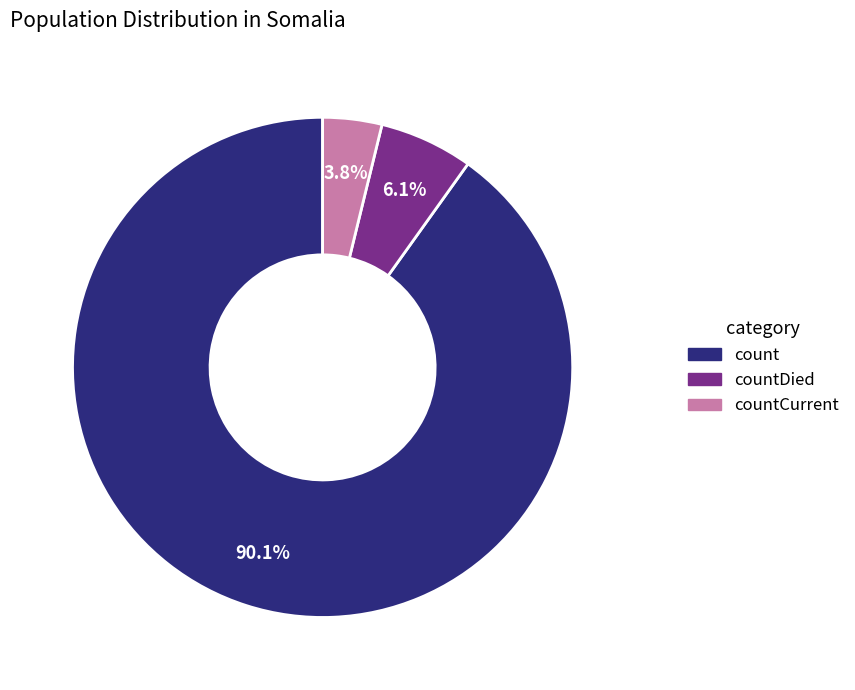

To the nearest percent, what is the difference between the largest and smallest slice percentages?

86%